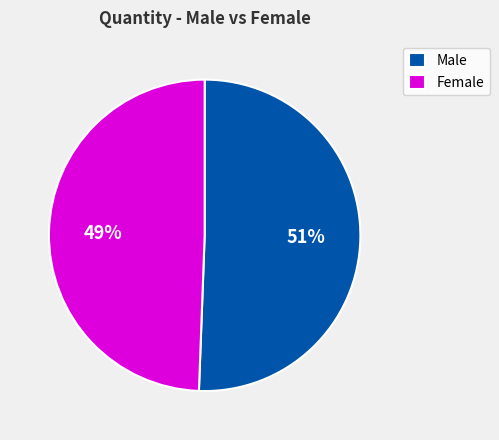

Combined, do Male and Female account for over 50%?

Yes